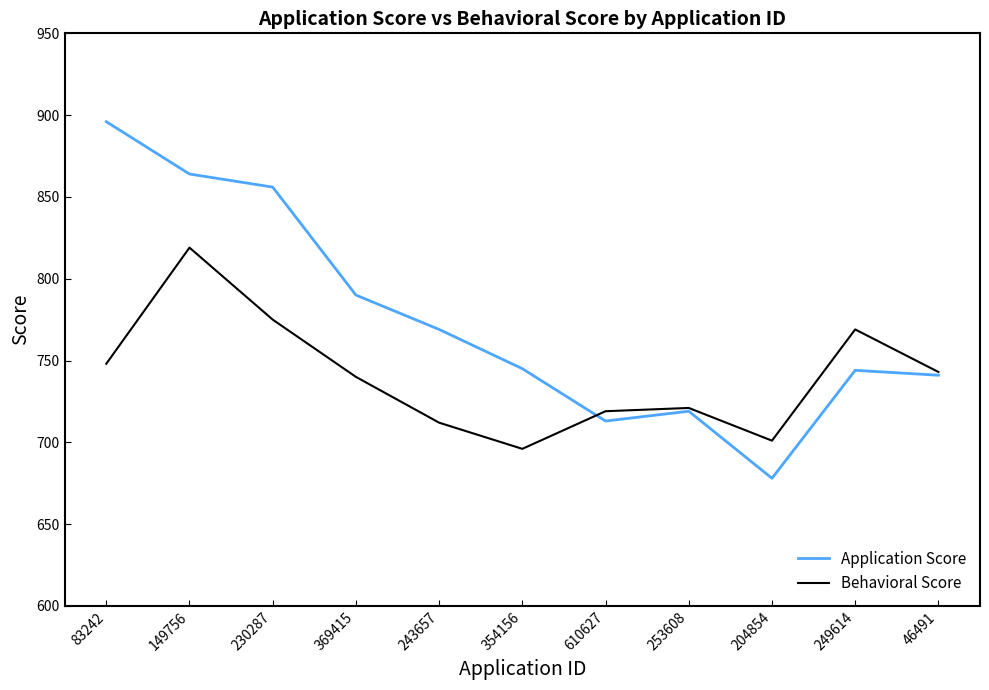

Between 369415 and 243657, which series saw the biggest shift?

Behavioral Score